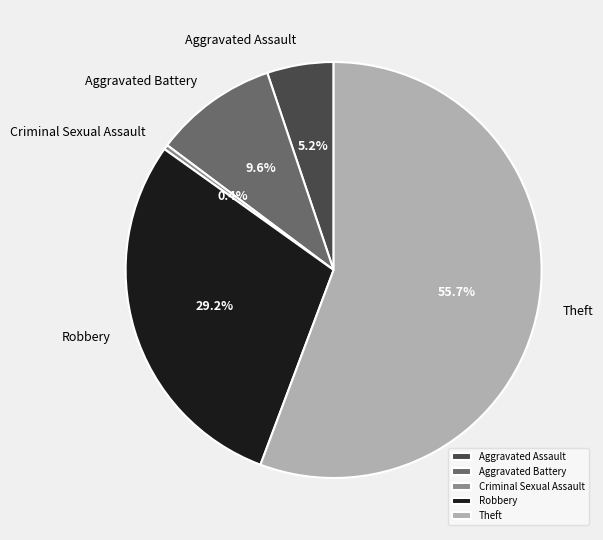

What is the smallest slice in the pie chart?

Criminal Sexual Assault